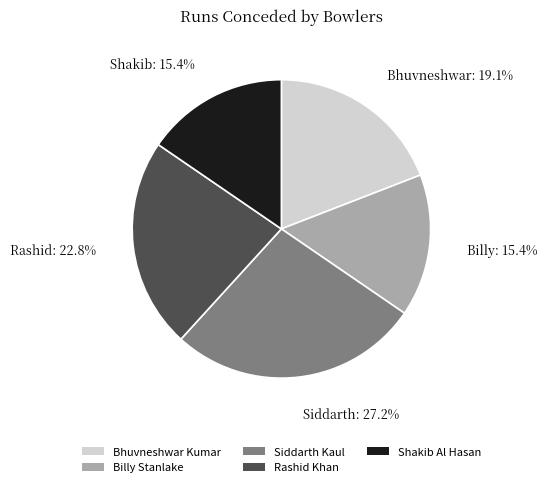

Is there a majority slice in this chart?

No